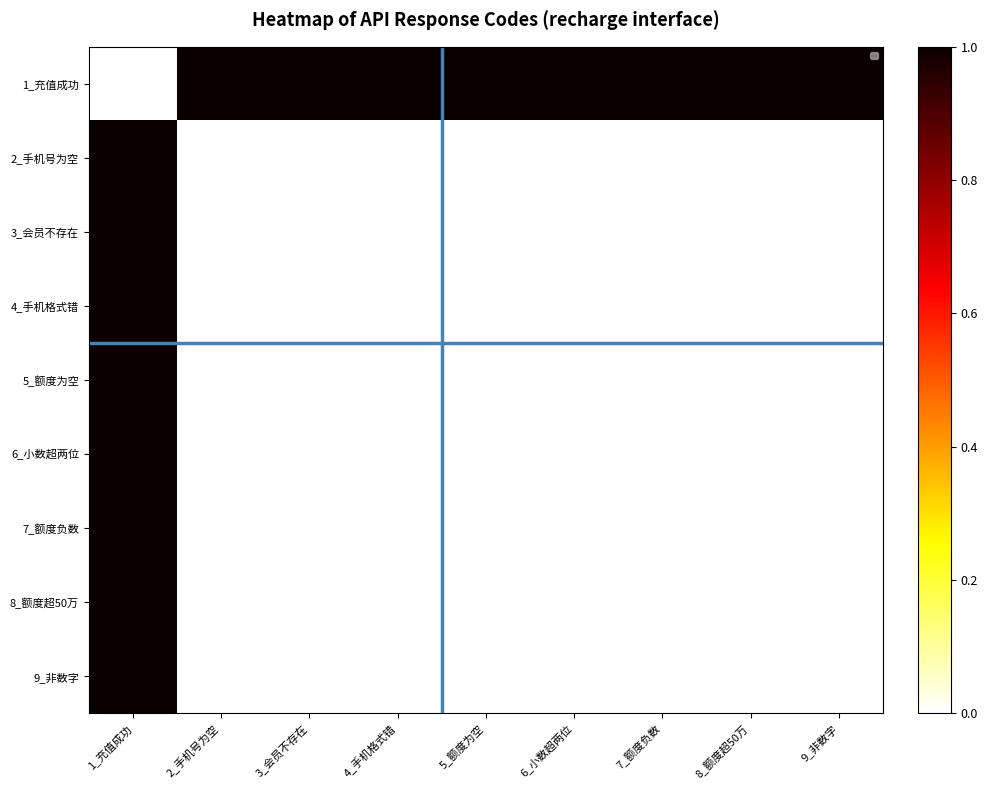

At which category does the chart reach its minimum across all series?

1_充值成功